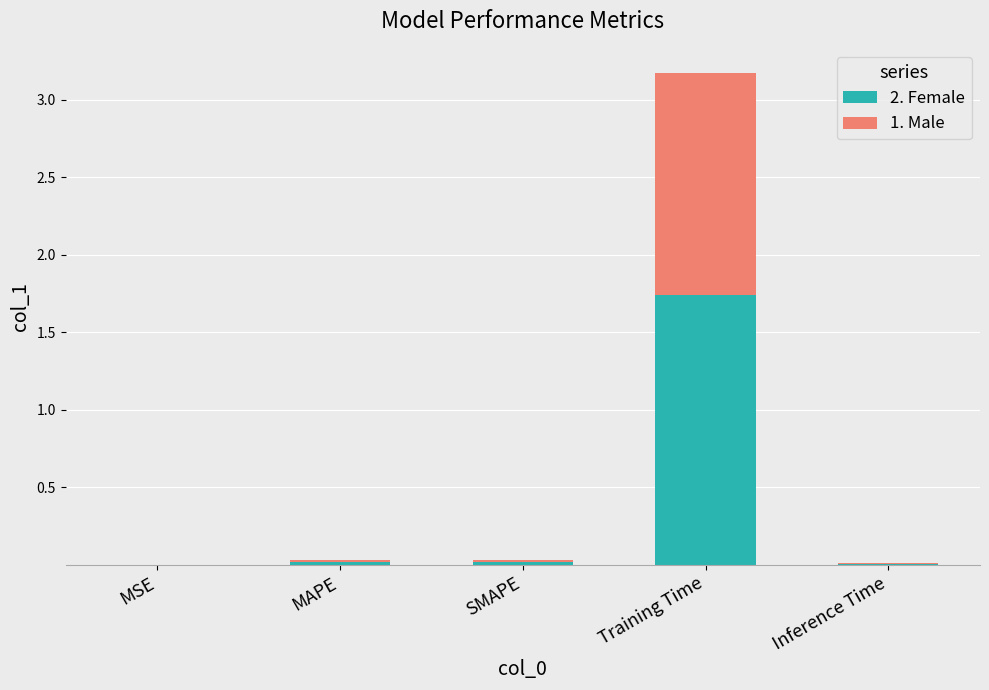

What is the sum of all 2. Female values?

1.8